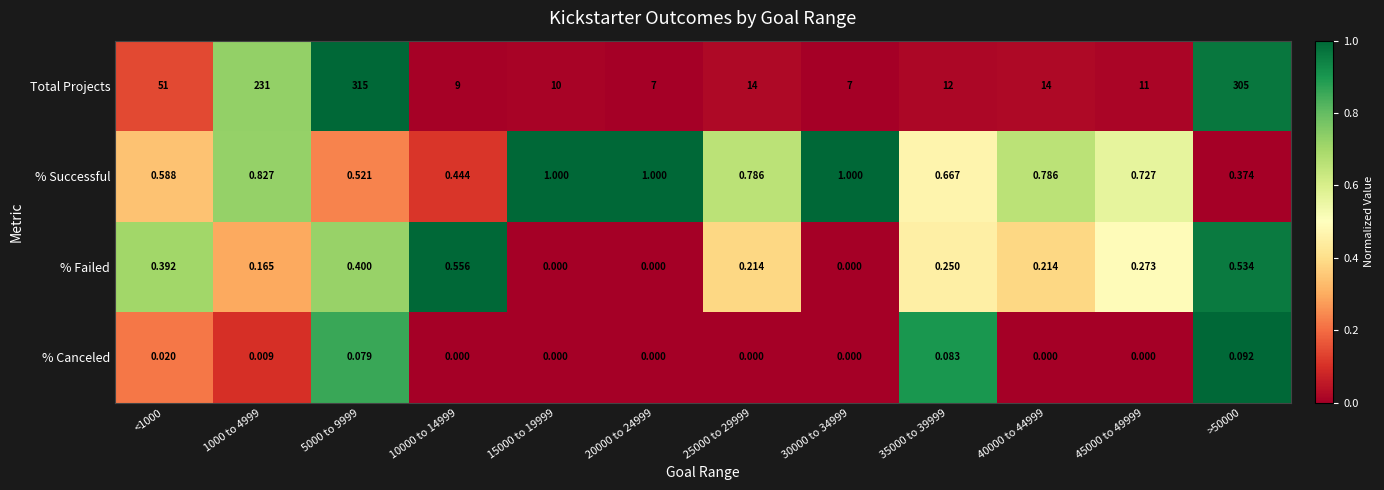

Which series has the largest range (max minus min)?

Total Projects